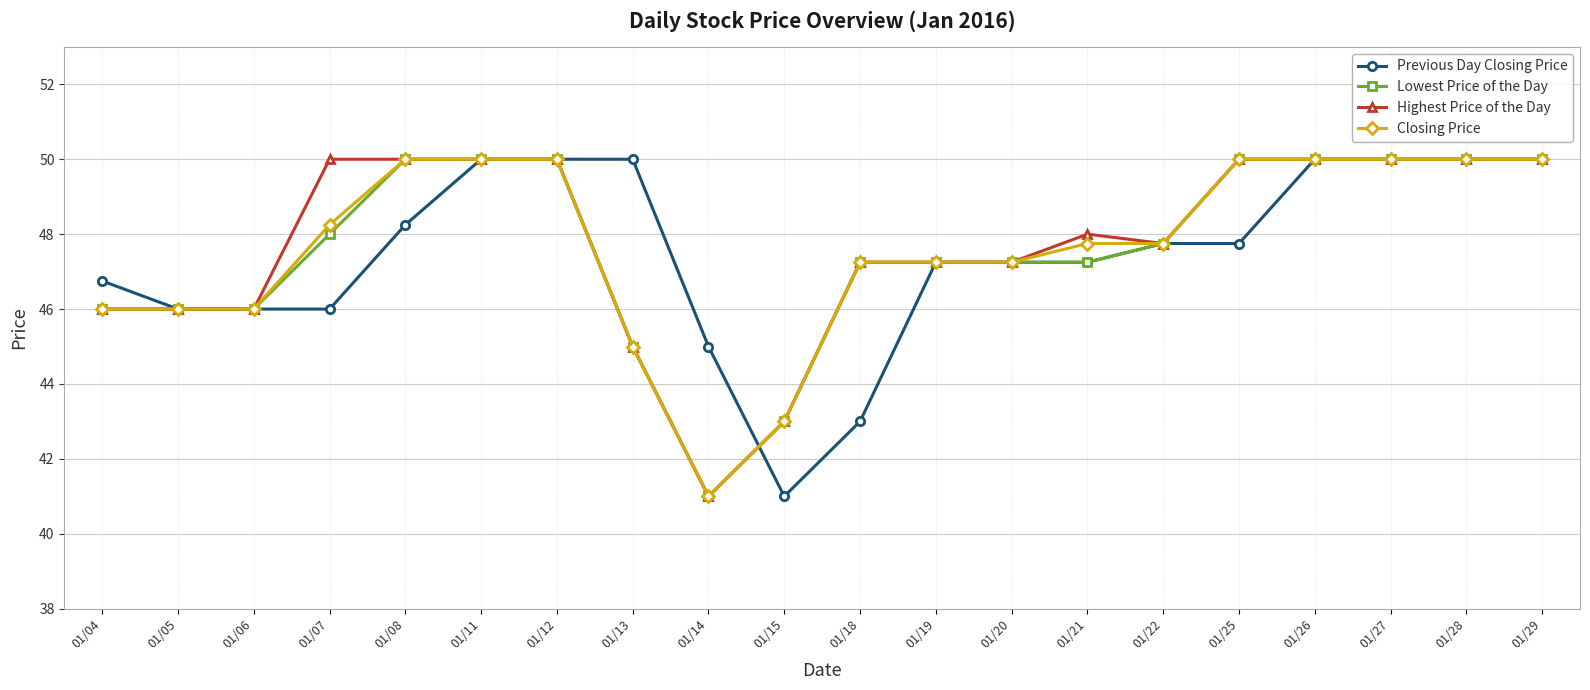

At which label is Lowest Price of the Day closest to 45?

01/13